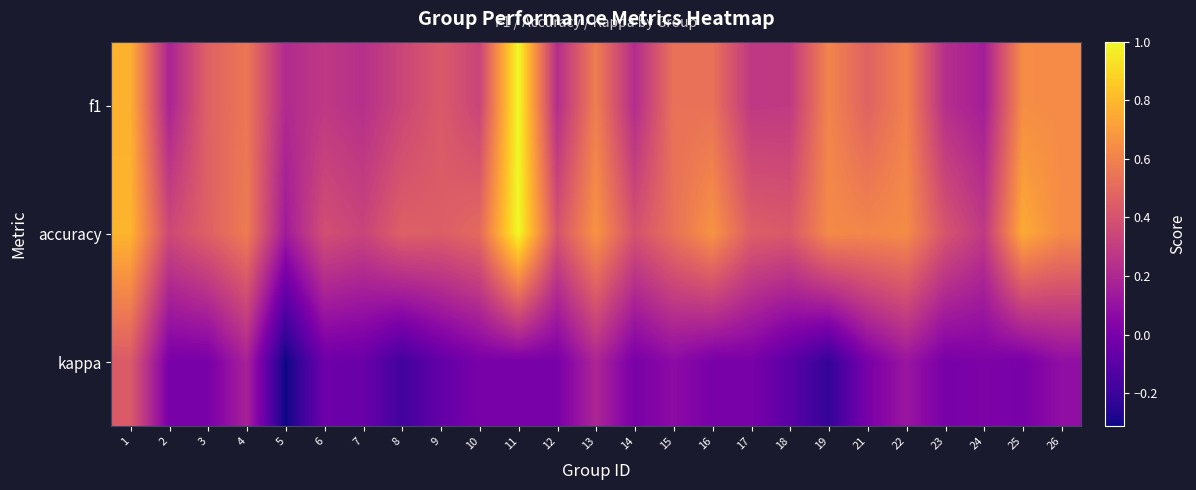

What is the smallest value displayed?

-0.3